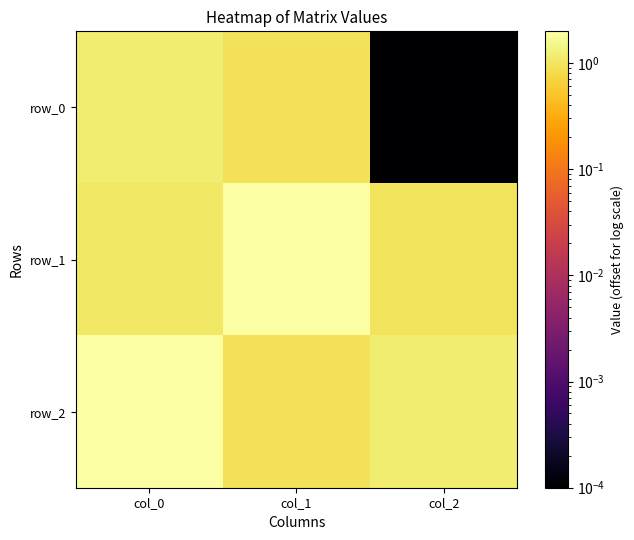

Reading left to right, what are all the values shown in this chart?

row_0: col_0=1.2	col_1=0.9	col_2=0.0
row_1: col_0=1.0	col_1=2.0	col_2=1.0
row_2: col_0=2.0	col_1=0.9	col_2=1.2